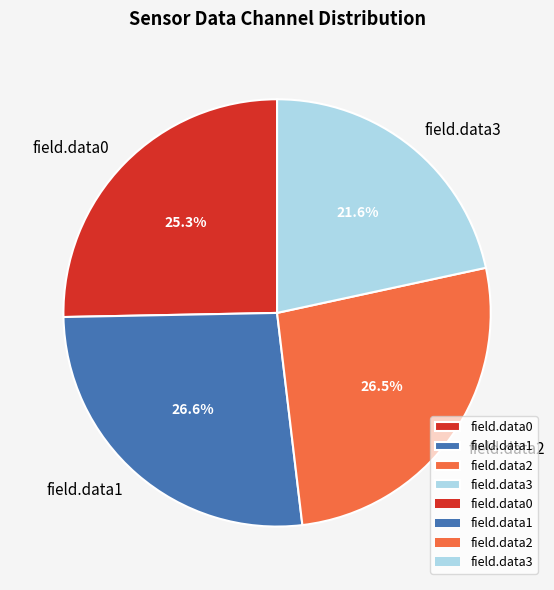

What is the smallest slice in the pie chart?

field.data3